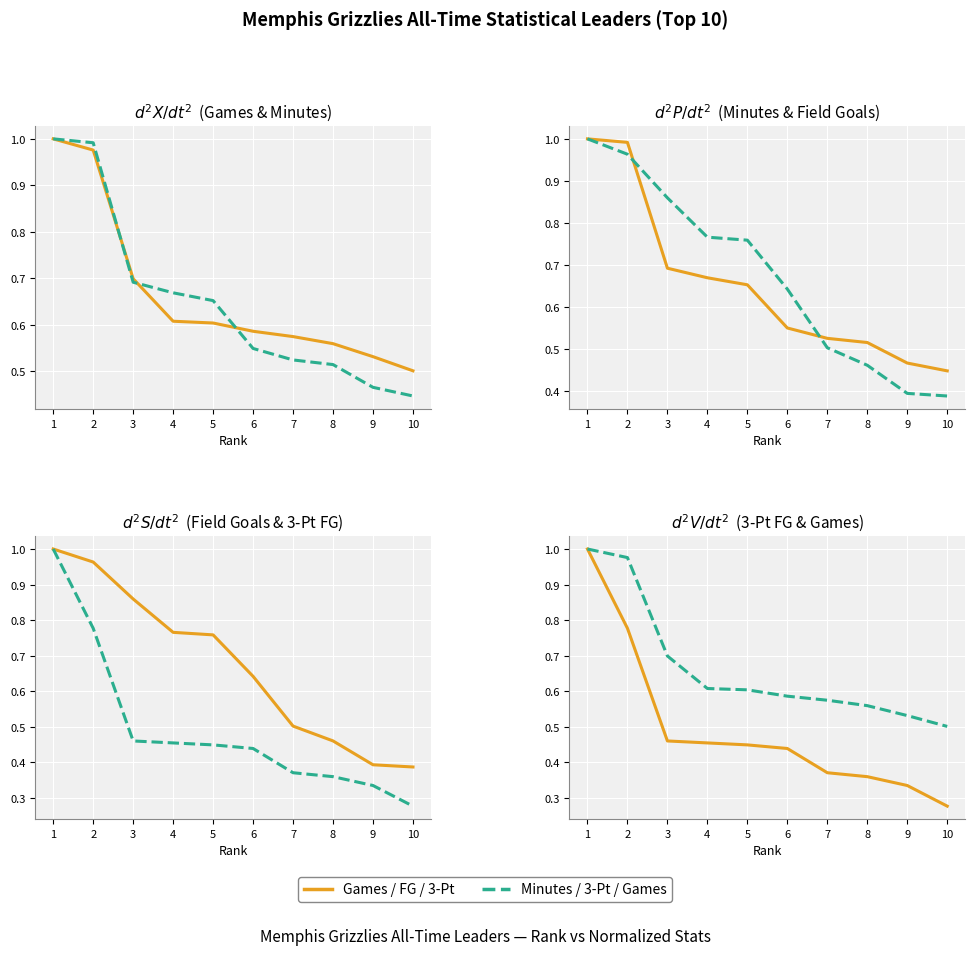

Is the value of 3-Pt Field Goals at 3 greater than the value of Games at 7?

No